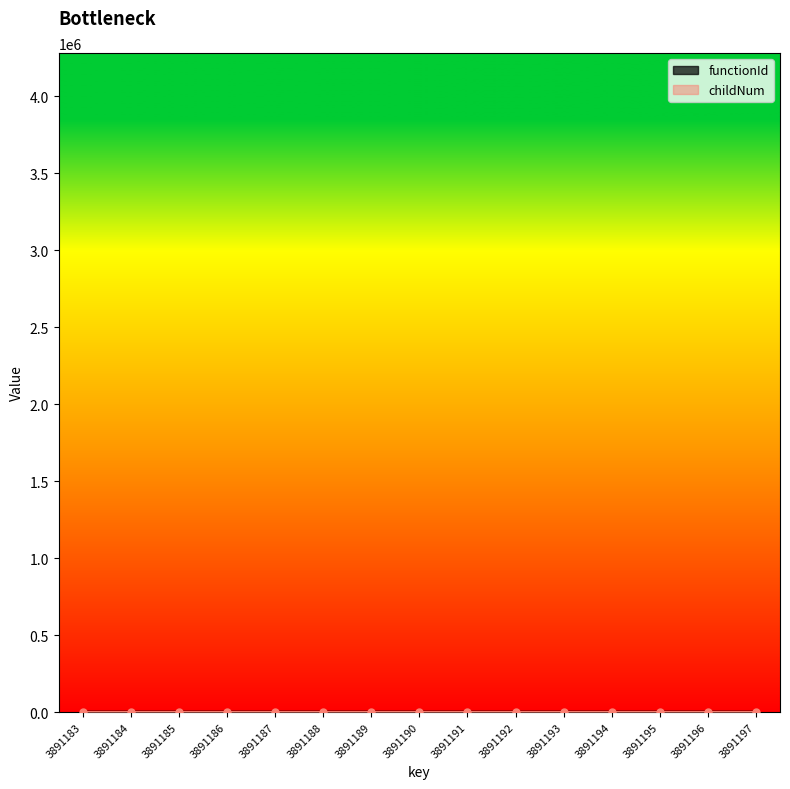

The value of childNum at 3891194 is -1. True or false?

False